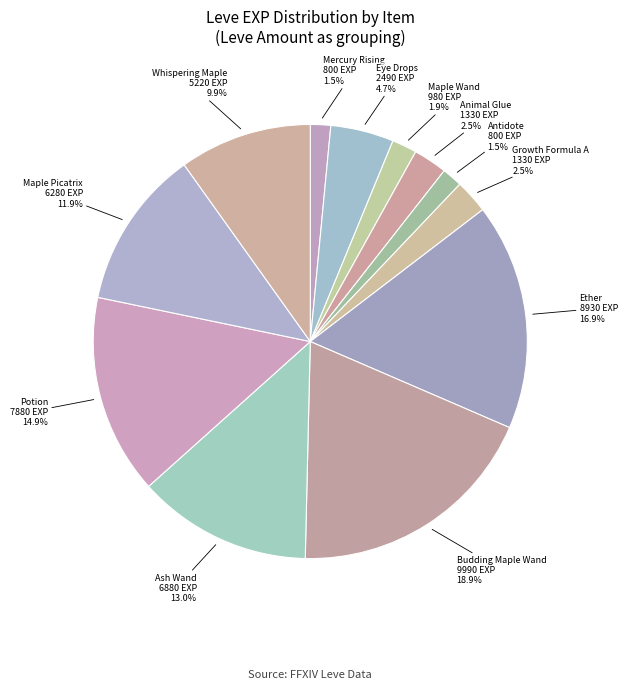

How many segments does this pie chart have?

12